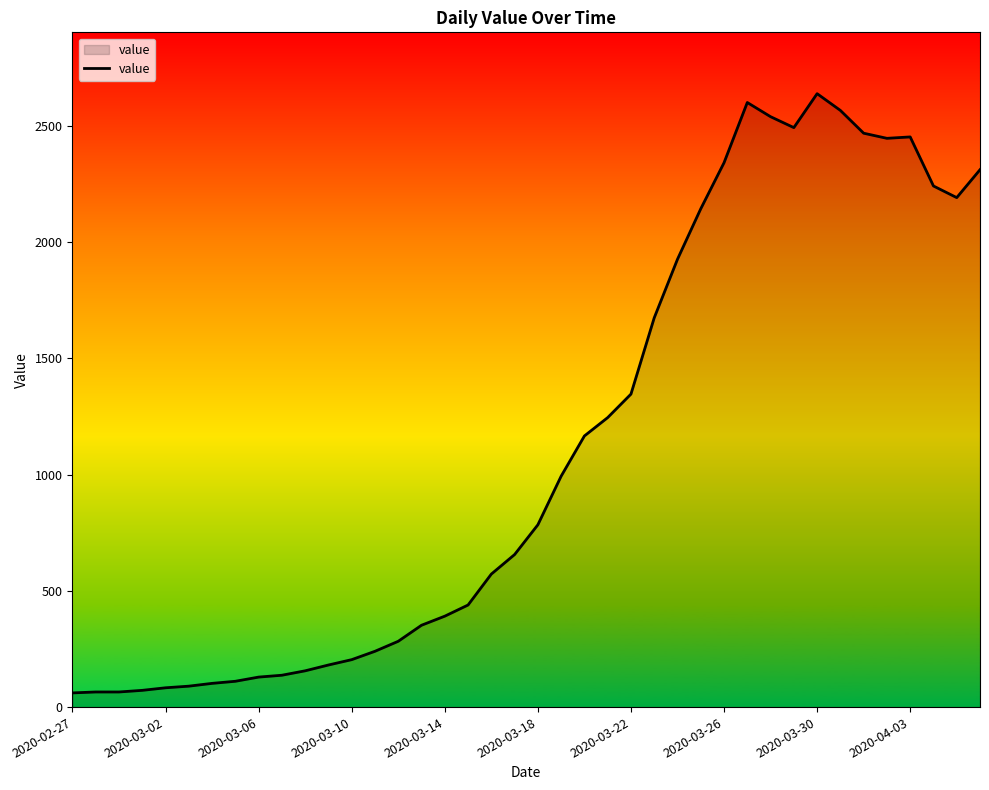

What is the maximum value shown in the chart?

2638